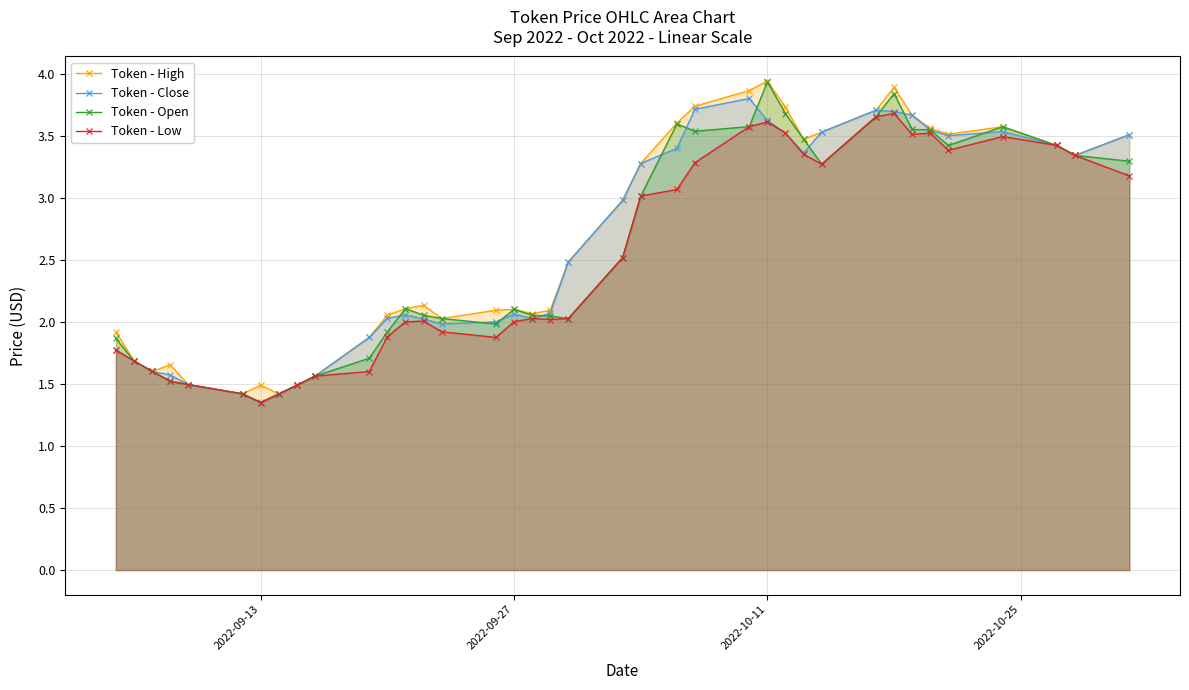

How many values in the Token - Low series exceed 2?

23